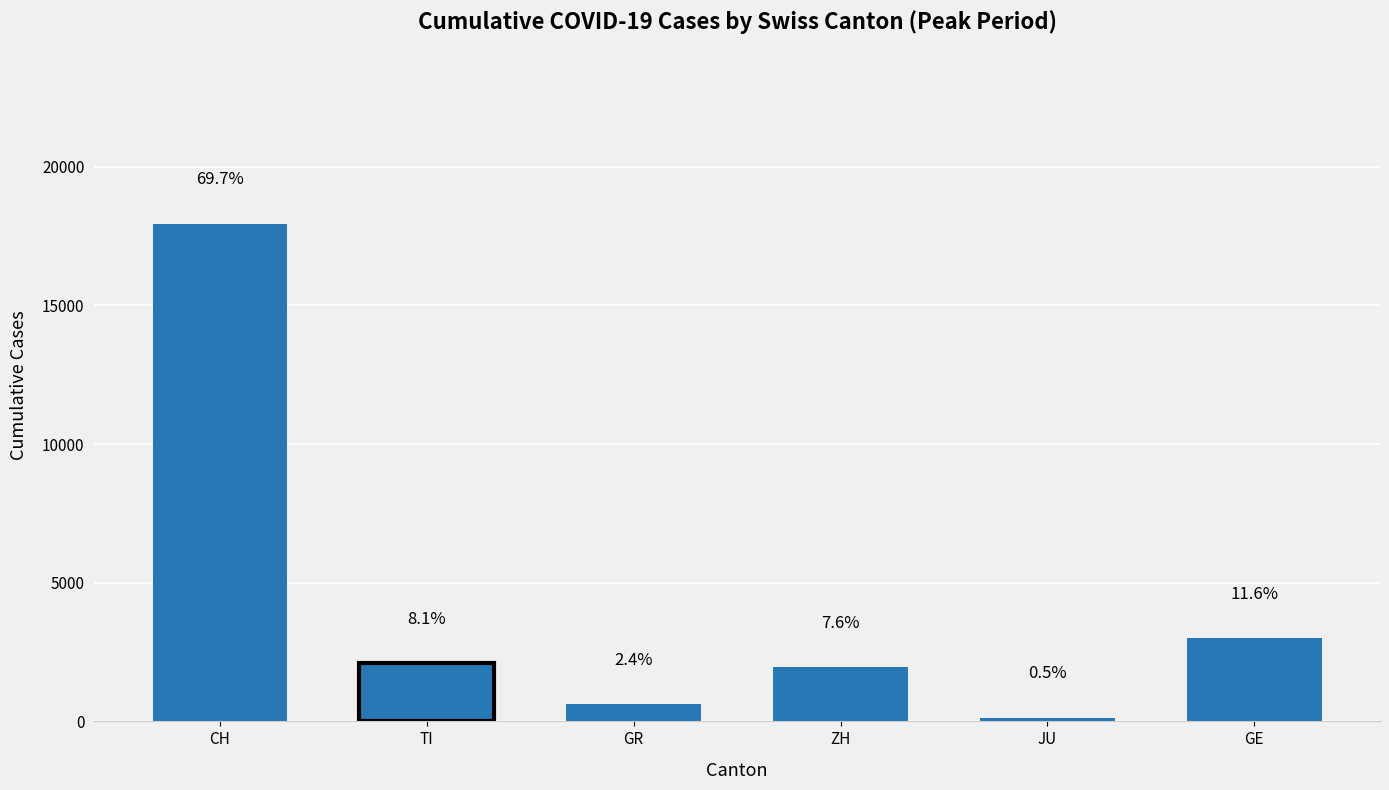

What is the smallest value displayed?

140